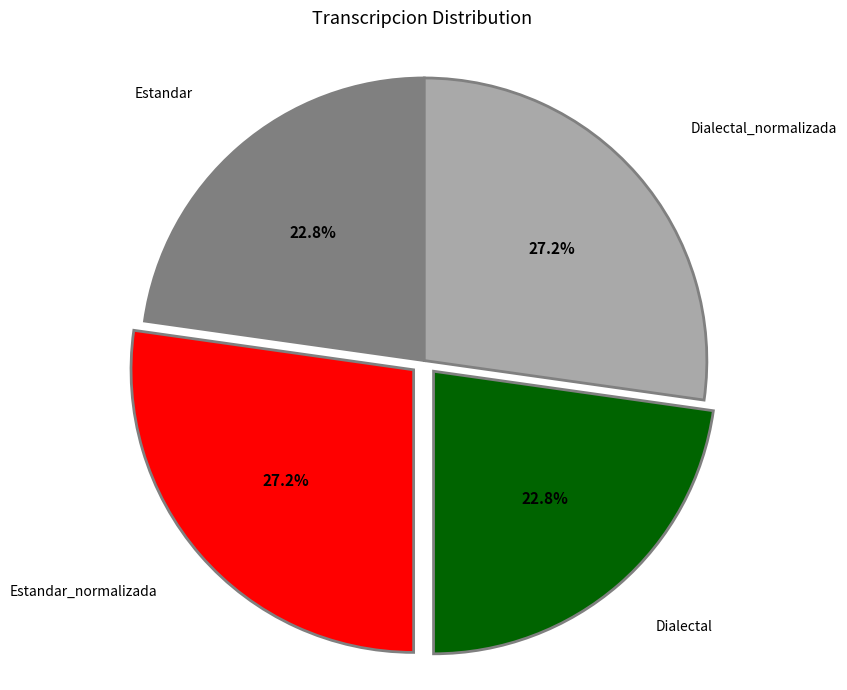

True or false: Estandar accounts for 29% of the total.

False